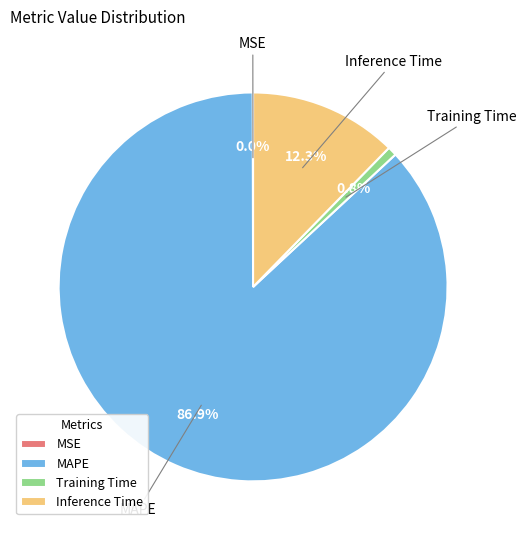

To the nearest percent, what portion does Inference Time represent?

12%